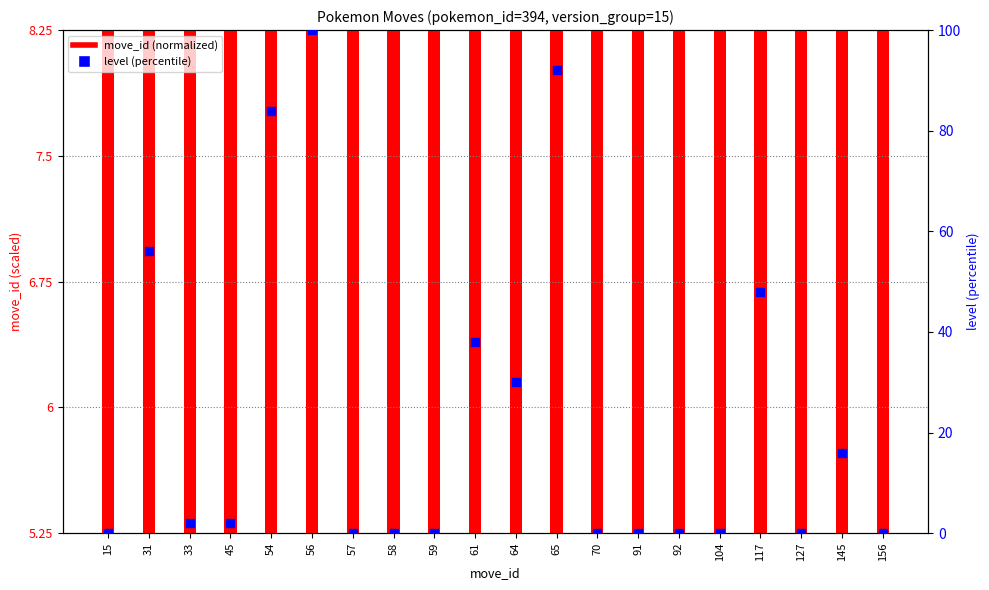

Is the value of move_id (normalized) at 64 greater than the value of level (percentile) at 45?

Yes